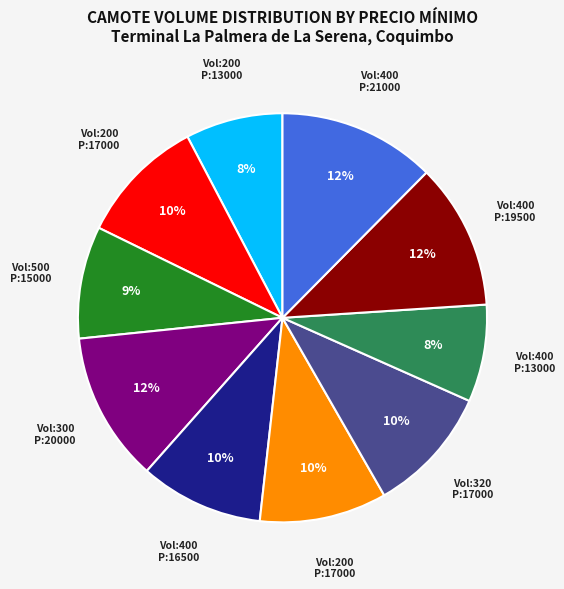

To the nearest percent, what is the average slice percentage?

10%